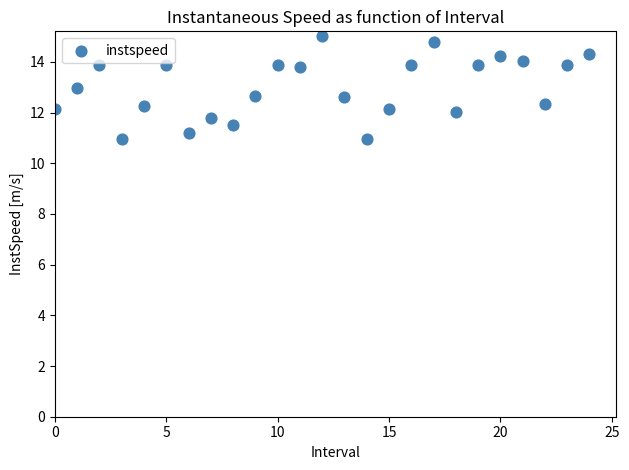

What is the range of Y values (max minus min)?

4.1